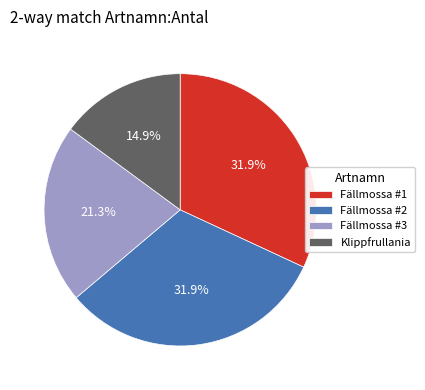

Is there any slice that represents more than half of the pie?

No